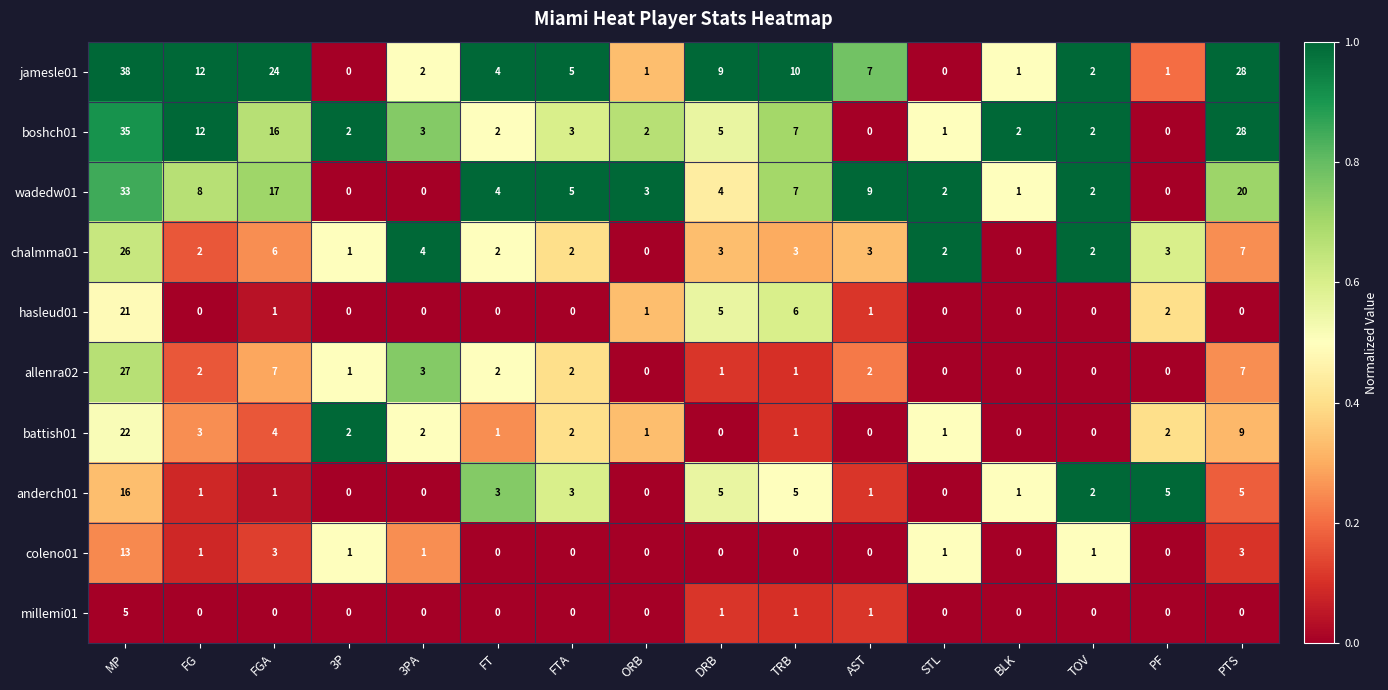

How many values in the coleno01 series are below 1?

8